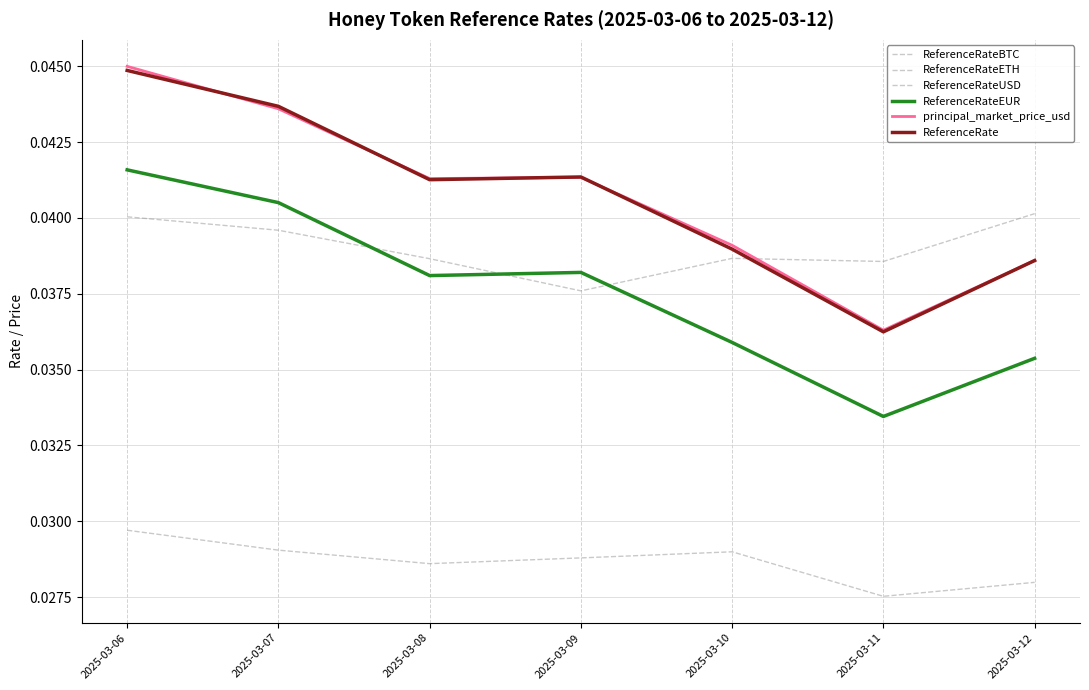

Is this an area chart (filled region under the line)?

No